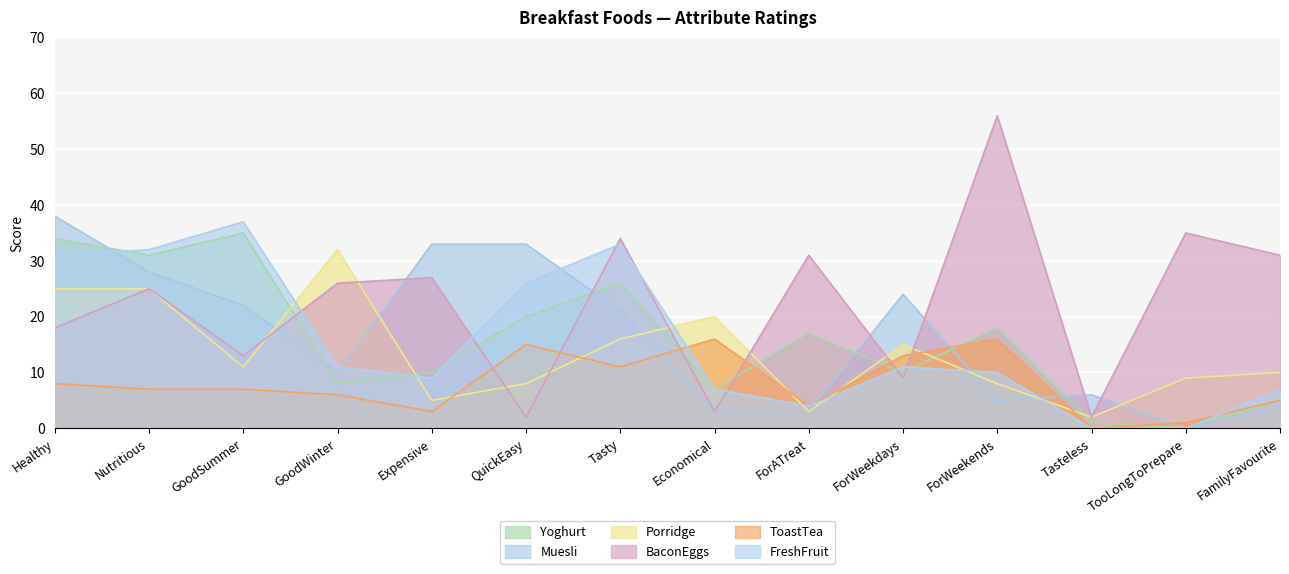

Read the Porridge value at FamilyFavourite.

10